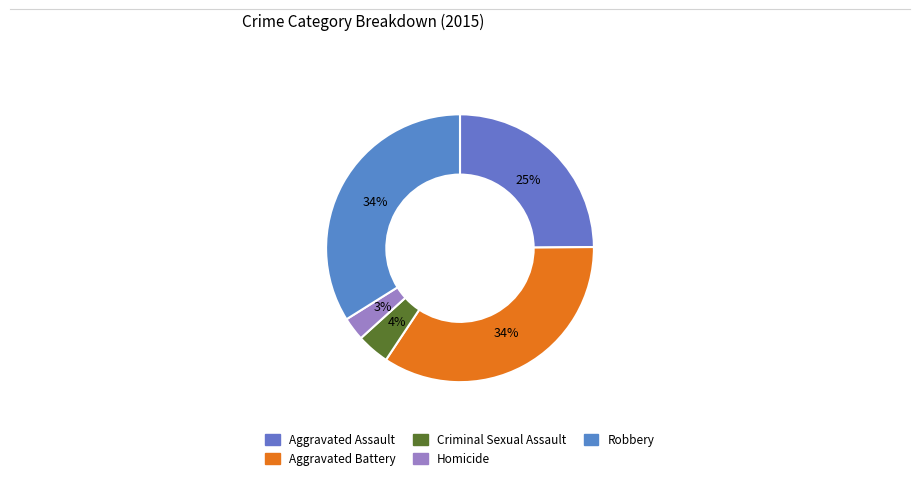

How many slices are in this pie chart?

5